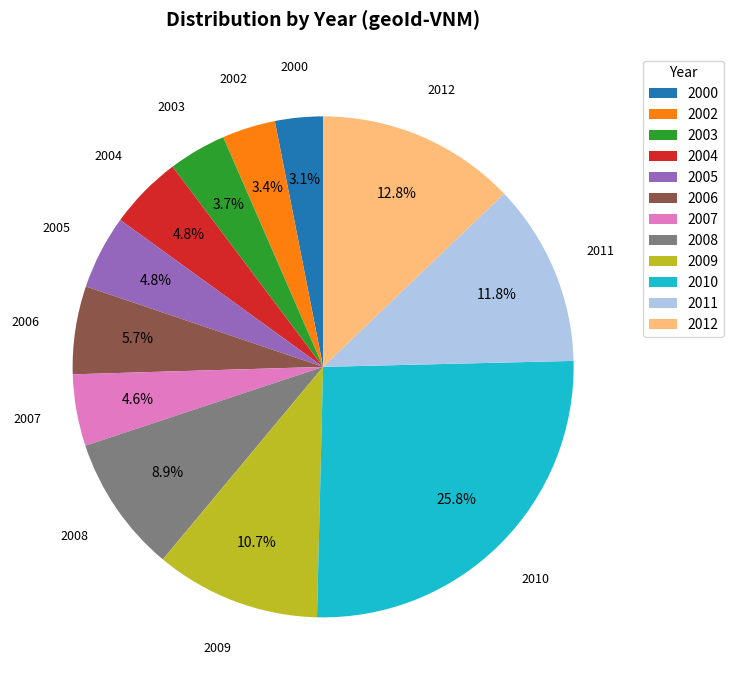

Is there a majority slice in this chart?

No